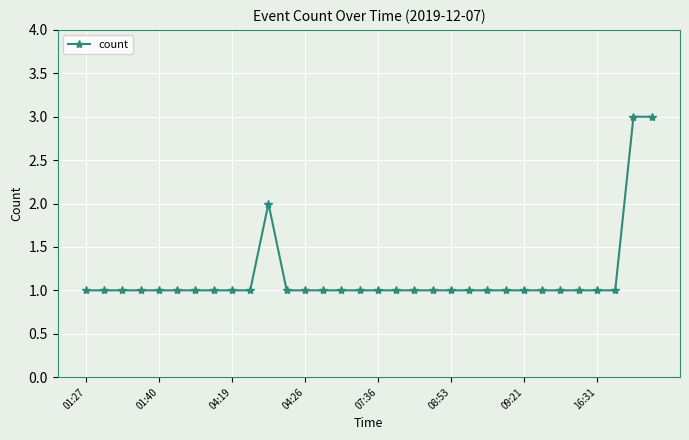

What is the average value?

1